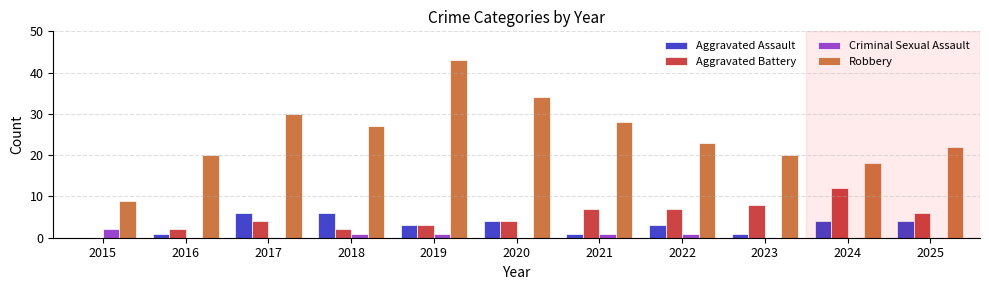

What is the sum of the Robbery values at 2021 and 2022?

51